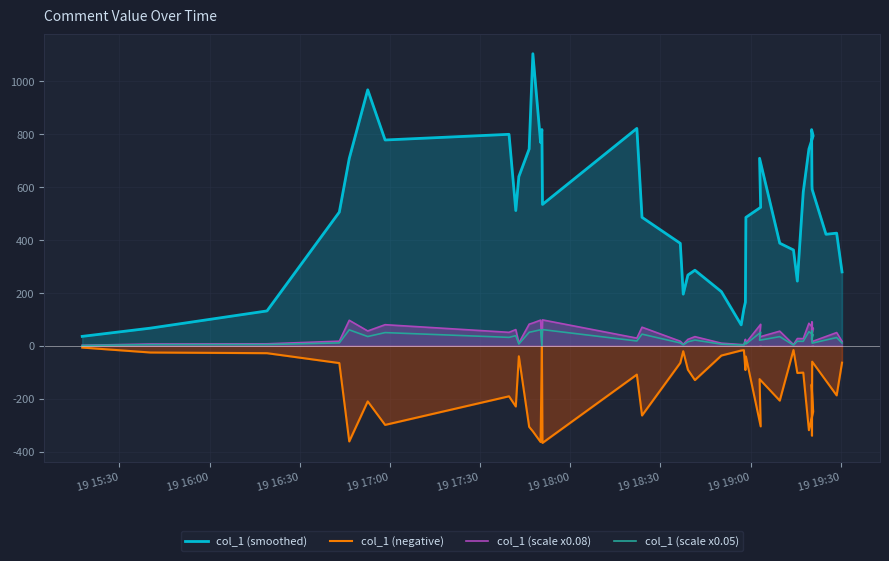

What is the maximum value shown in the chart?

1104.1